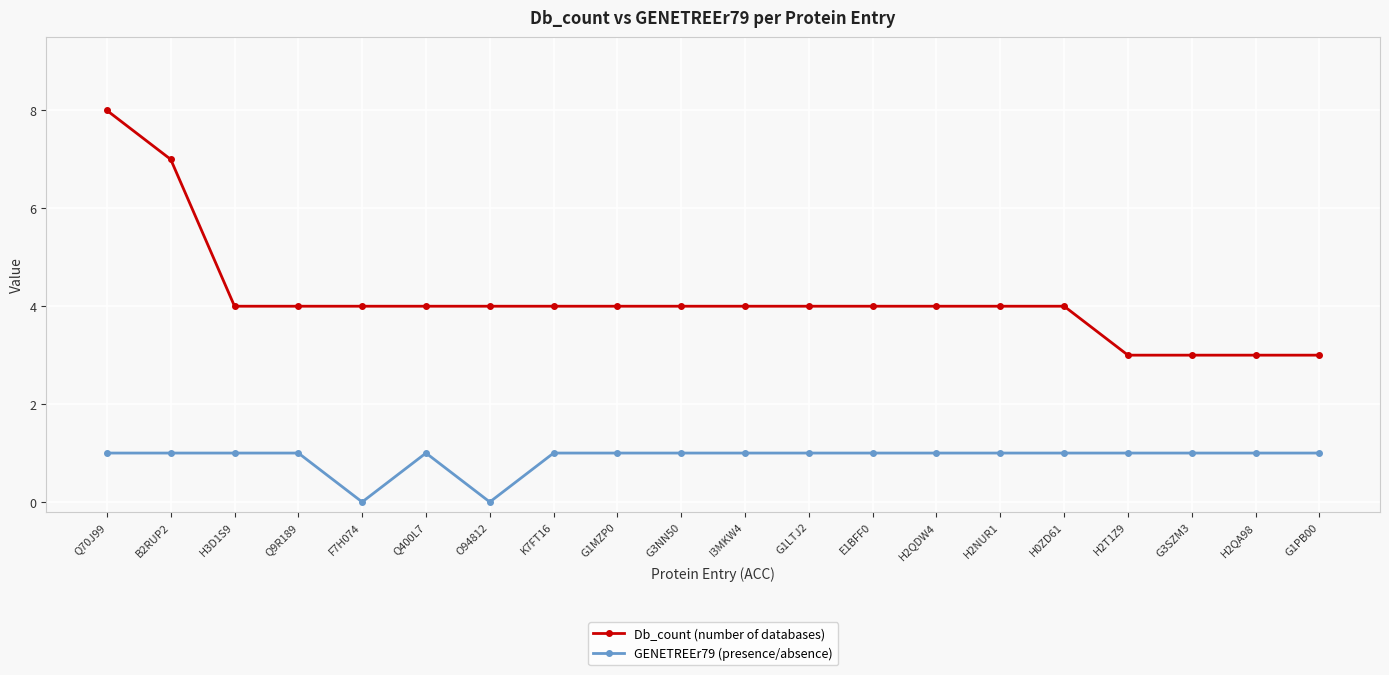

What is the sum of the GENETREEr79 (presence/absence) values at Q9R189 and G1MZP0?

2